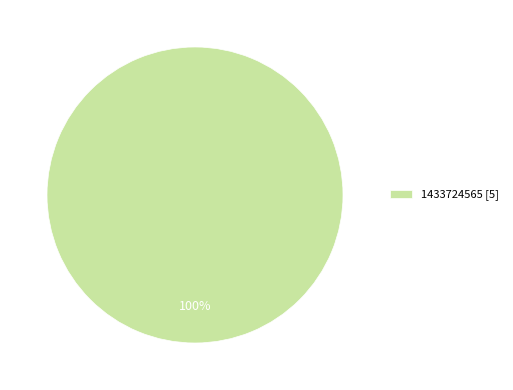

How many slices are in this pie chart?

1